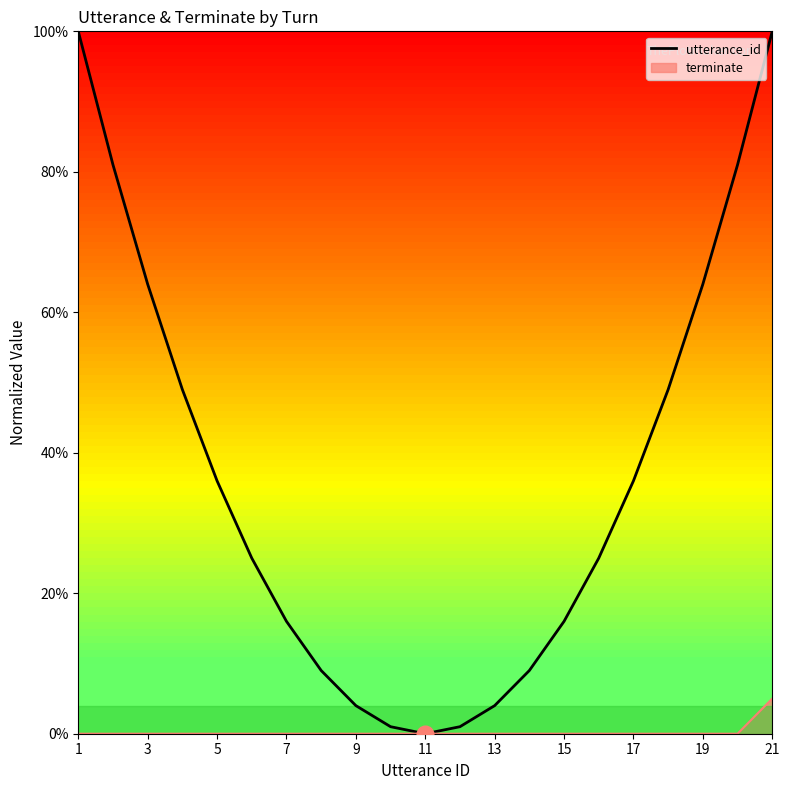

The chart shows a value of 1.7 at 21. True or false?

False